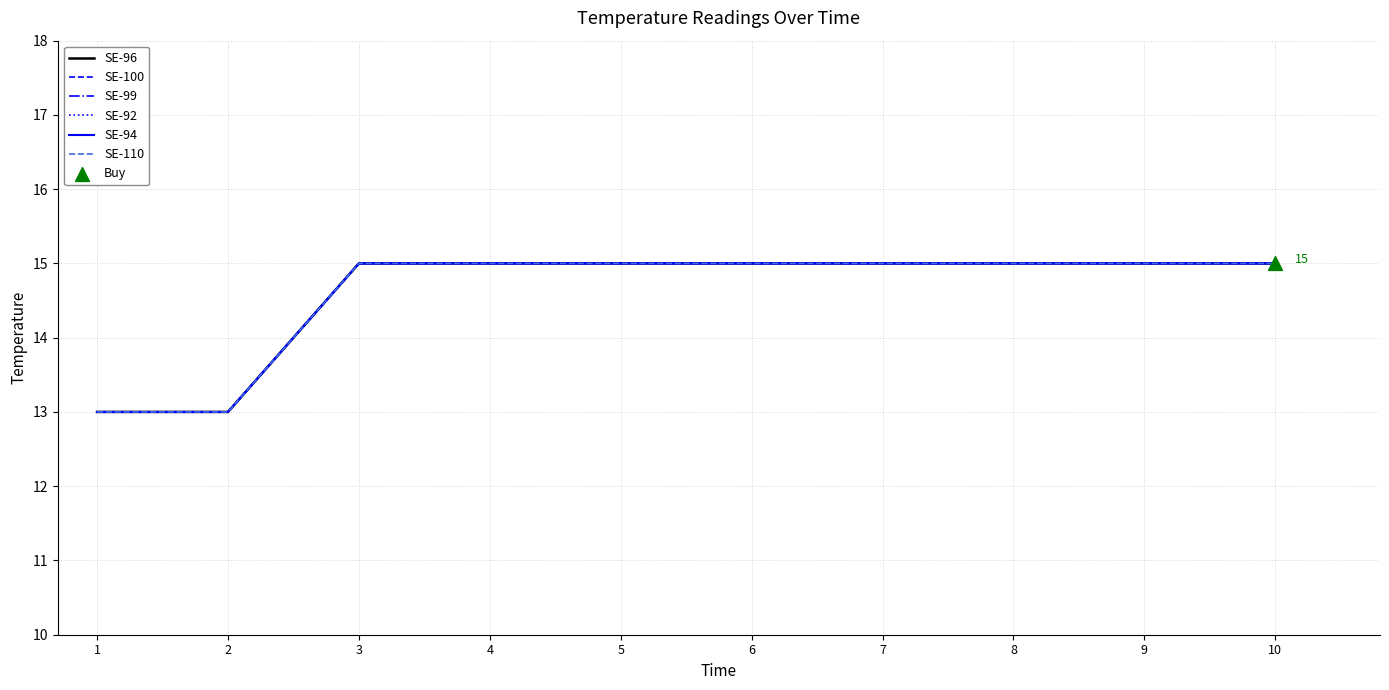

Is the value of SE-100 at 4 greater than the value of SE-92 at 8?

No